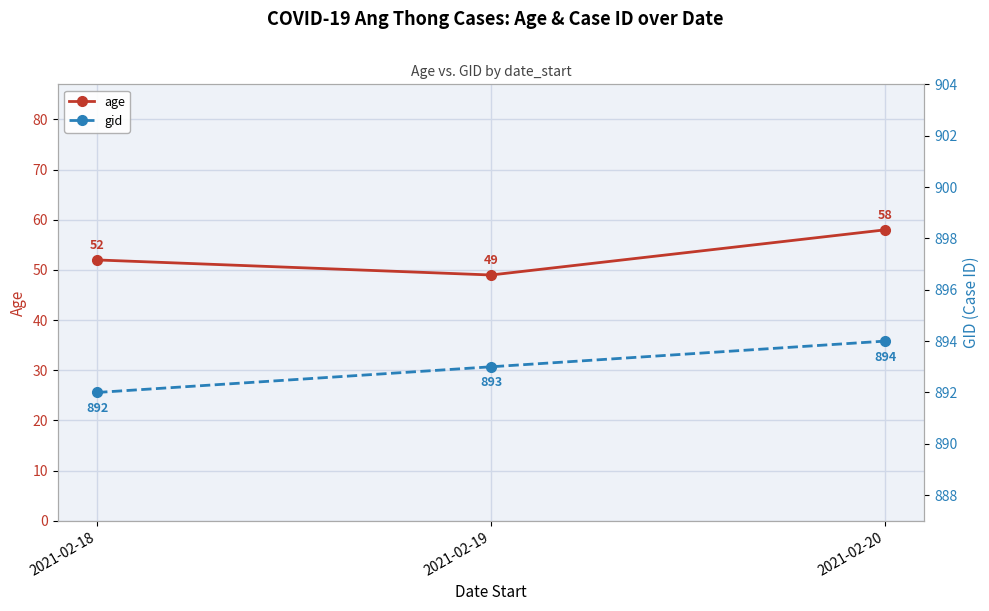

Is the value of age at 2021-02-18 greater than the value of gid at 2021-02-20?

No